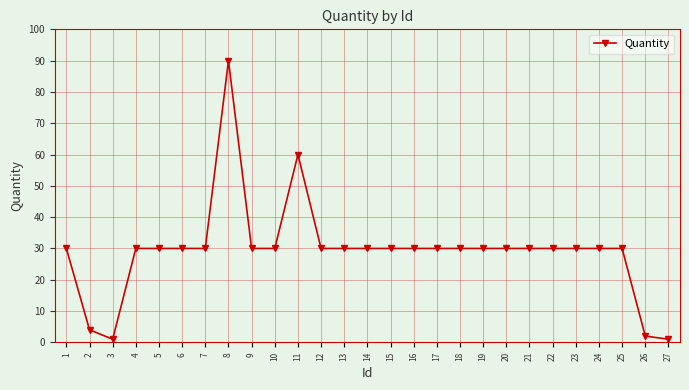

Where is the first local minimum?

3